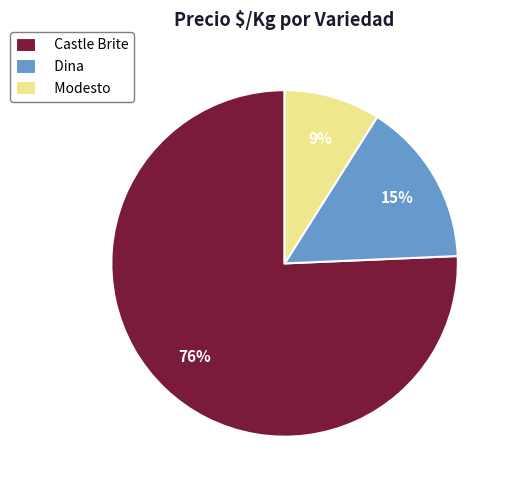

Is Modesto the majority of the pie?

No